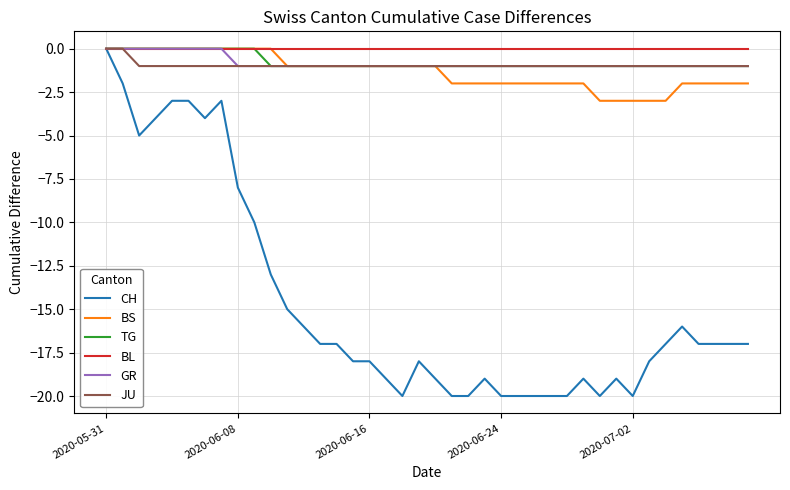

Does the chart have visible grid lines?

Yes